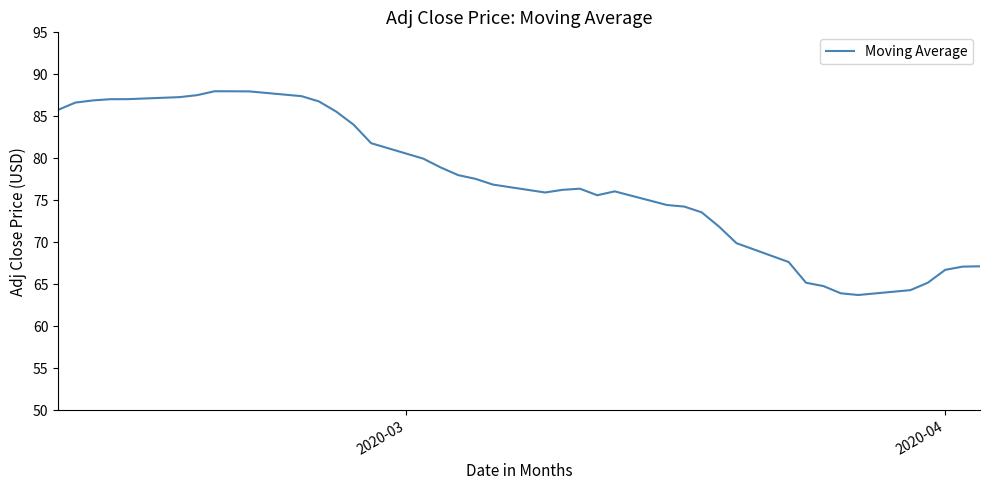

What is the minimum value shown in the chart?

63.7